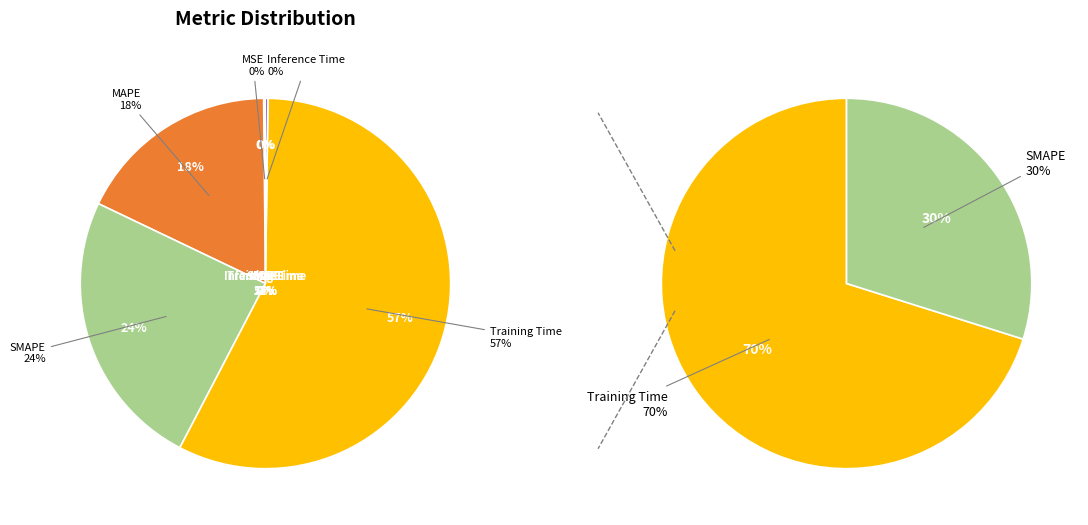

Which category has the smallest portion of the pie?

MSE